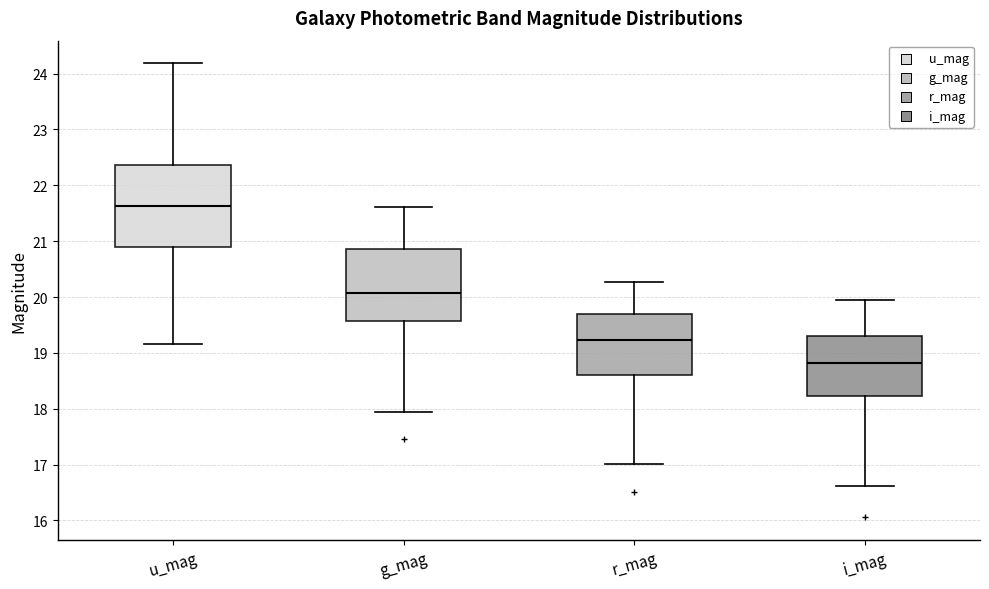

Reading left to right, transcribe this box plot: for each box, give where its median line is, the range the box spans, and where its two whiskers end, as read against the y-axis. The values are not printed on the chart, so give them approximately, as read against the axis.

u_mag: median 21.6, box 20.9 to 22.4, whiskers 19.2 to 24.2
g_mag: median 20.1, box 19.6 to 20.9, whiskers 17.9 to 21.6
r_mag: median 19.2, box 18.6 to 19.7, whiskers 17.0 to 20.3
i_mag: median 18.8, box 18.2 to 19.3, whiskers 16.6 to 19.9